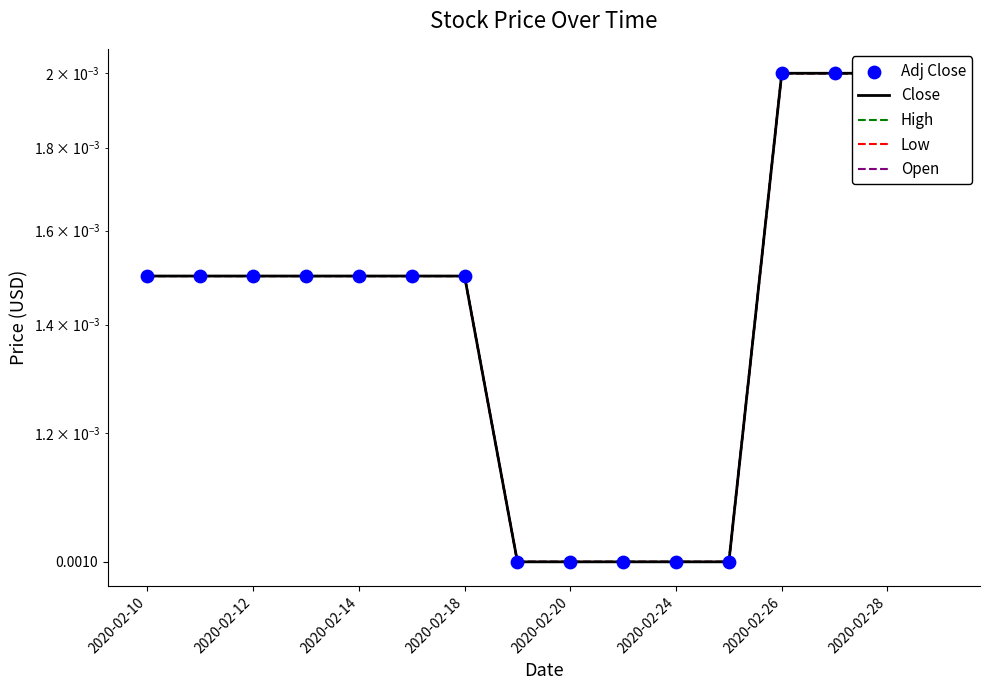

Which series has the largest total across all categories?

Close